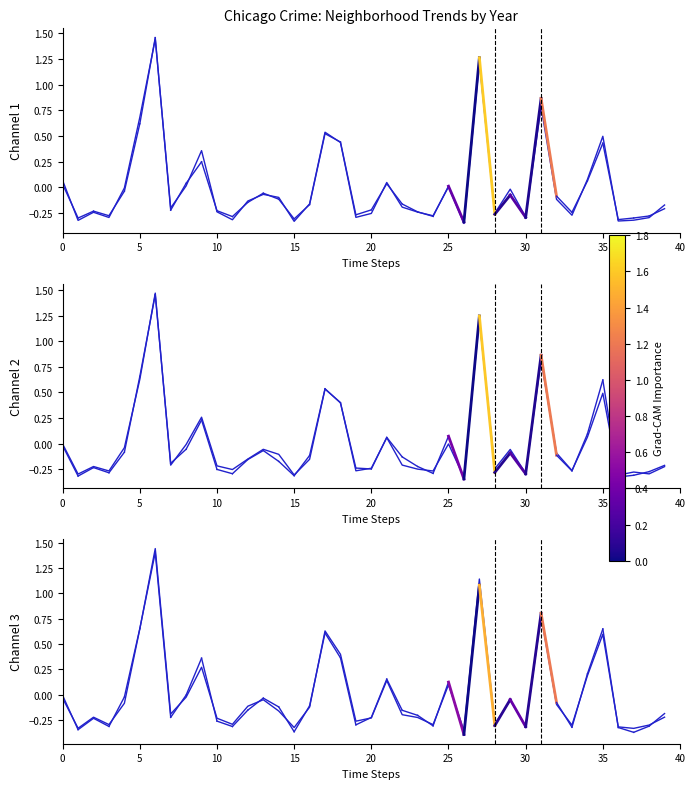

The value of 2022 at Gold Coast is -0.2. True or false?

False